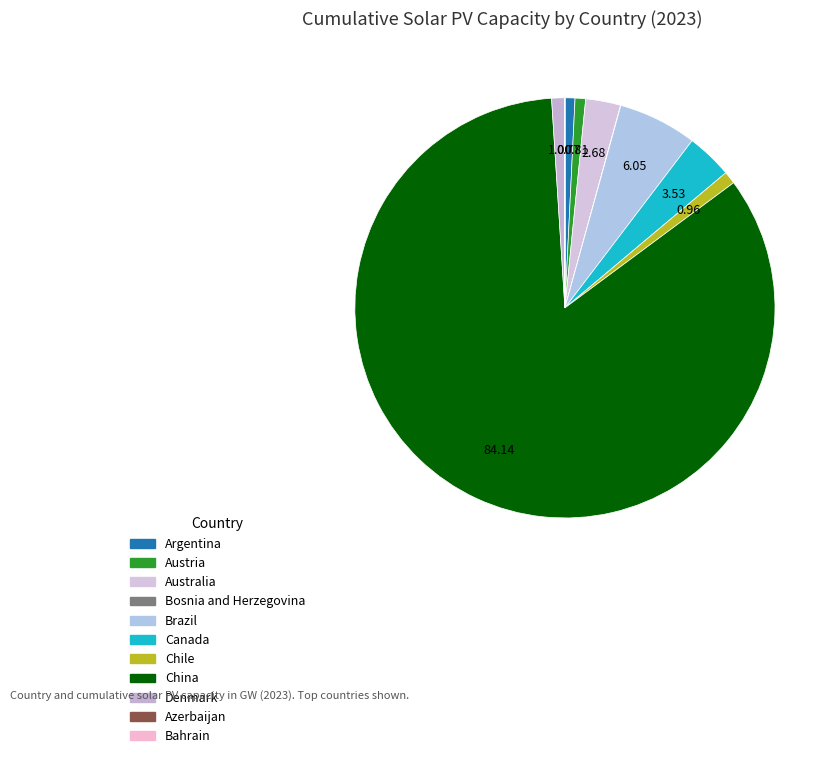

True or false: Brazil accounts for 14% of the total.

False